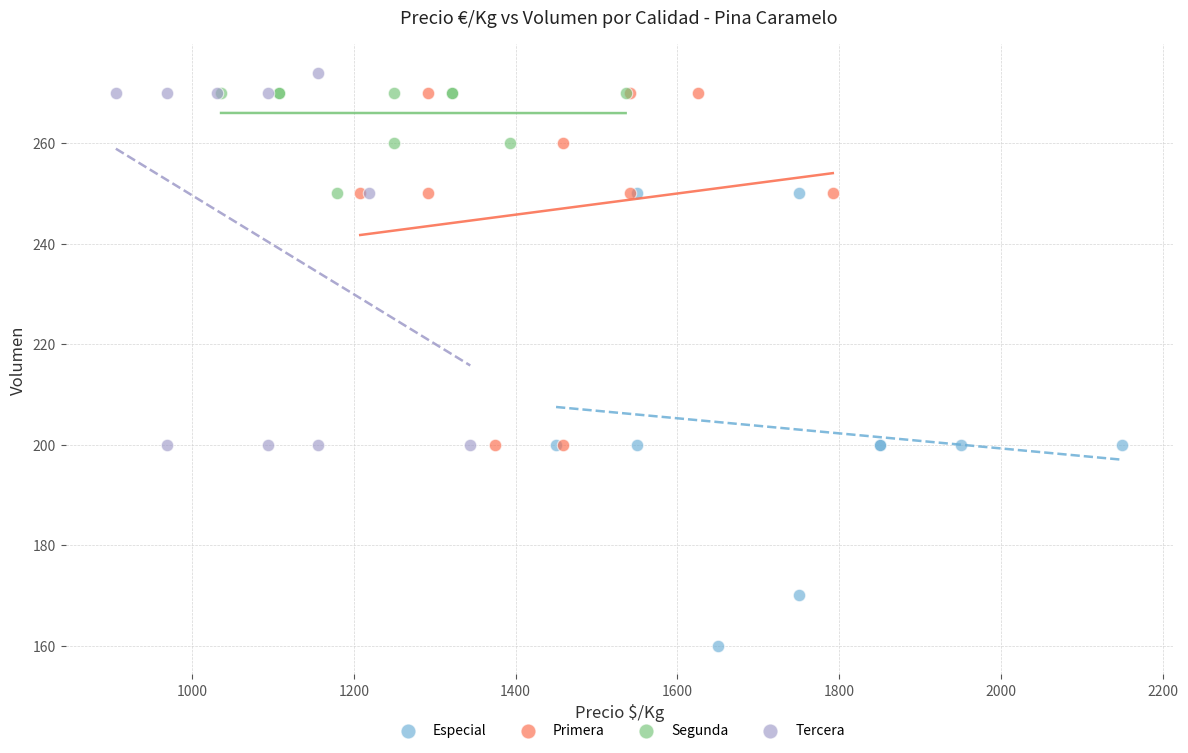

Which series has the widest spread of Y values?

Especial